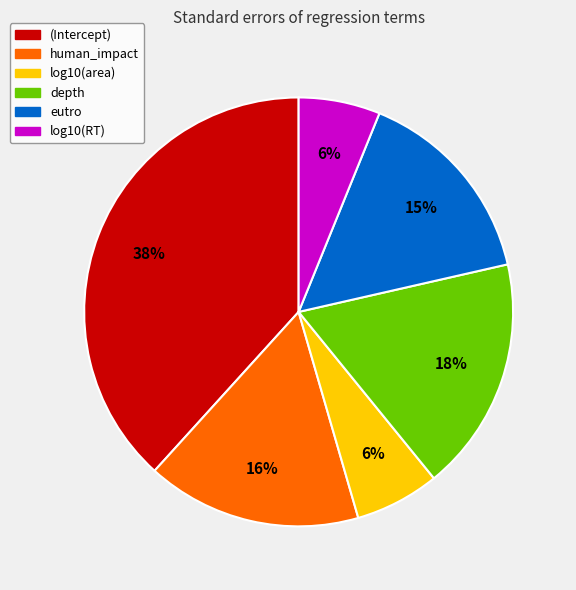

Is the sum of eutro and log10(RT) greater than half?

No